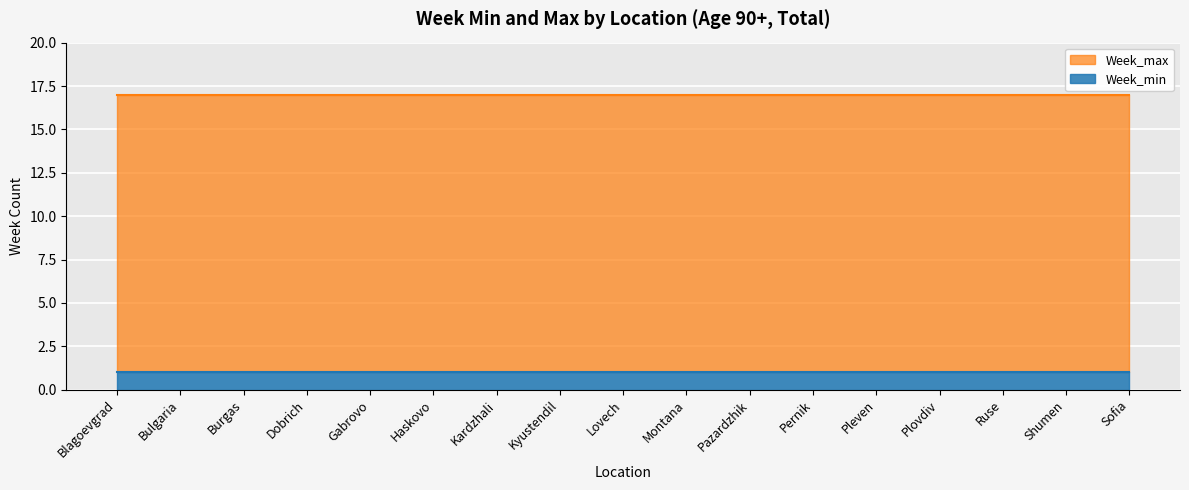

What are all the series names shown in the legend?

Week_max, Week_min